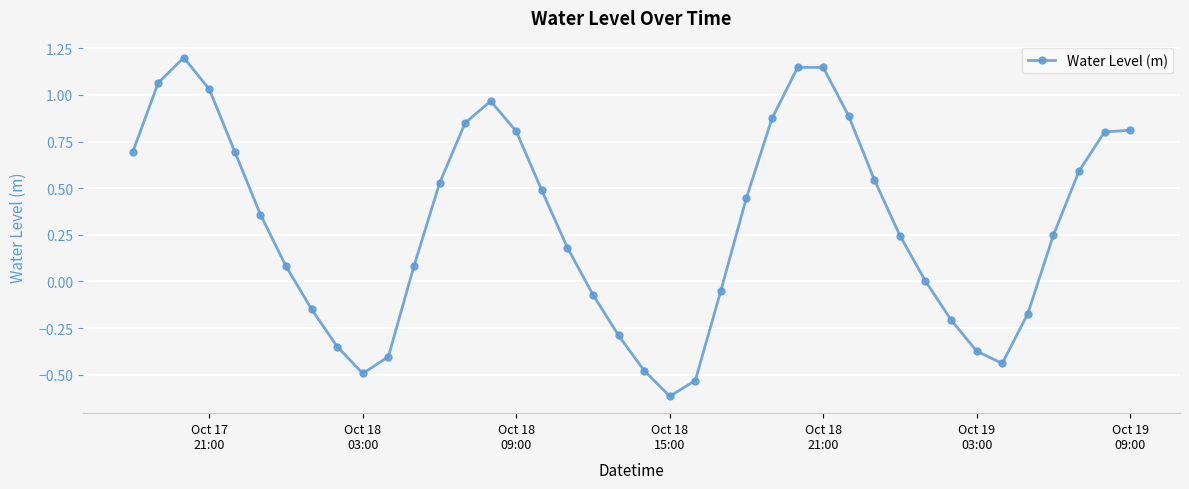

What is the difference between the second highest and minimum values?

1.8